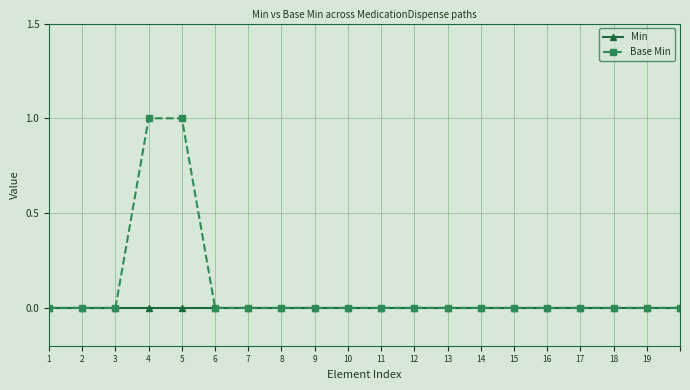

Reading left to right, extract all data points from this chart.

Min: 0	0	0	0	0	0	0	0	0	0	0	0	0	0	0	0	0	0	0	0
Base Min: 0	0	0	1	1	0	0	0	0	0	0	0	0	0	0	0	0	0	0	0